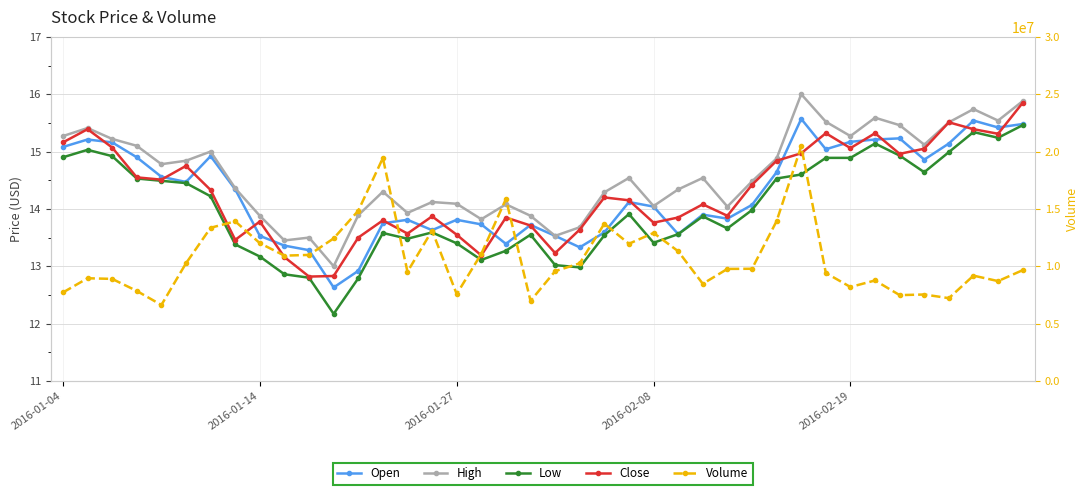

Is it true that Volume equals 8471478.0 at 26?

True